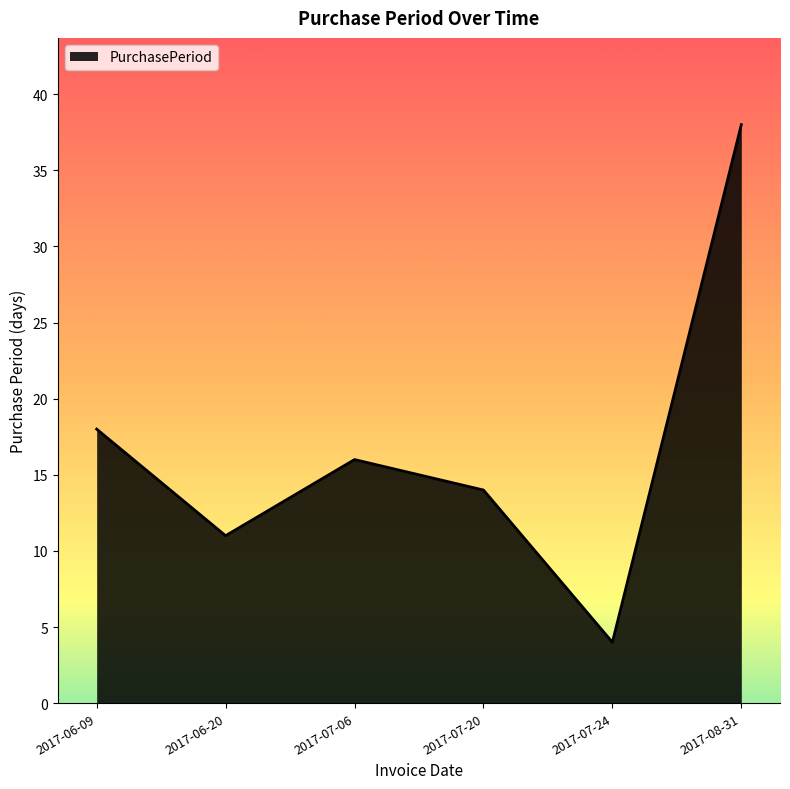

What is the minimum value shown in the chart?

4